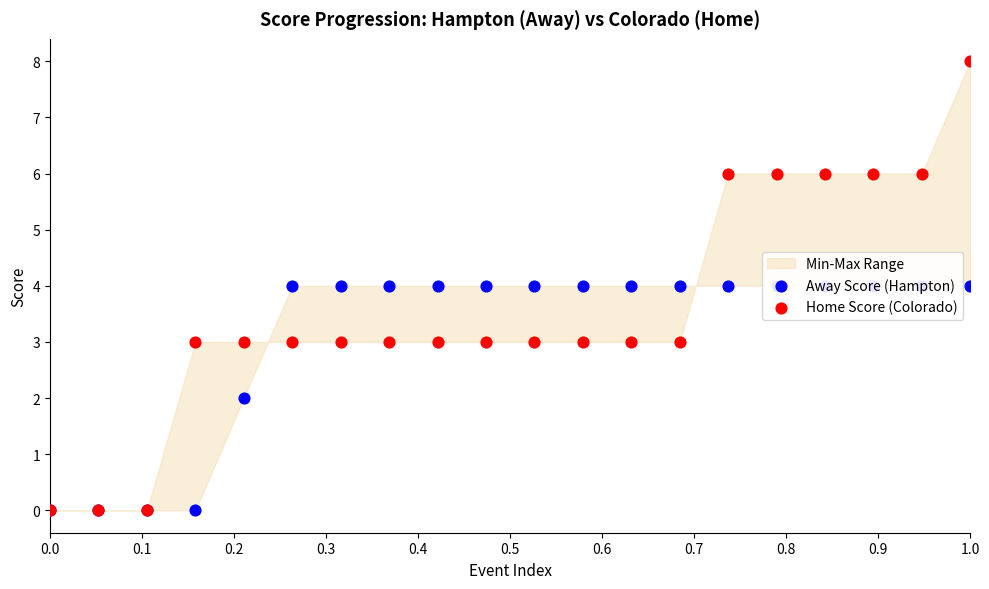

At how many categories does at least one series exceed 7?

1